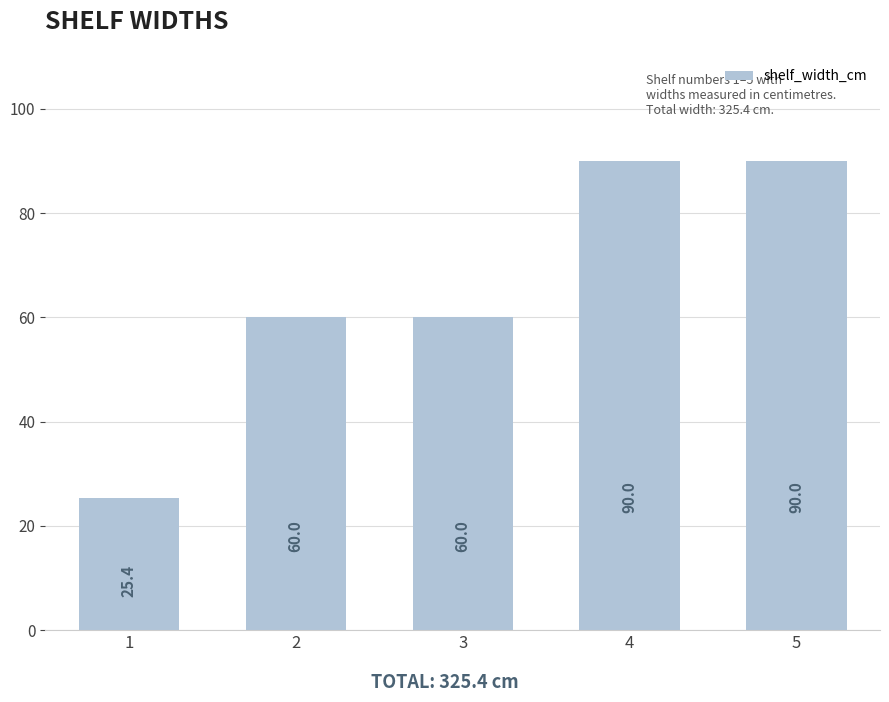

What is the change in value from 1 to 2?

+34.6